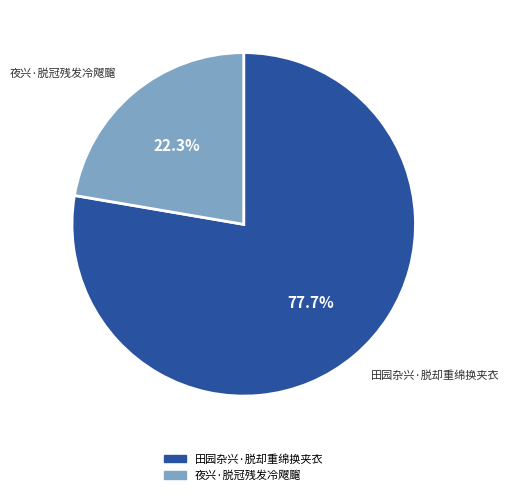

Is there a majority slice in this chart?

Yes